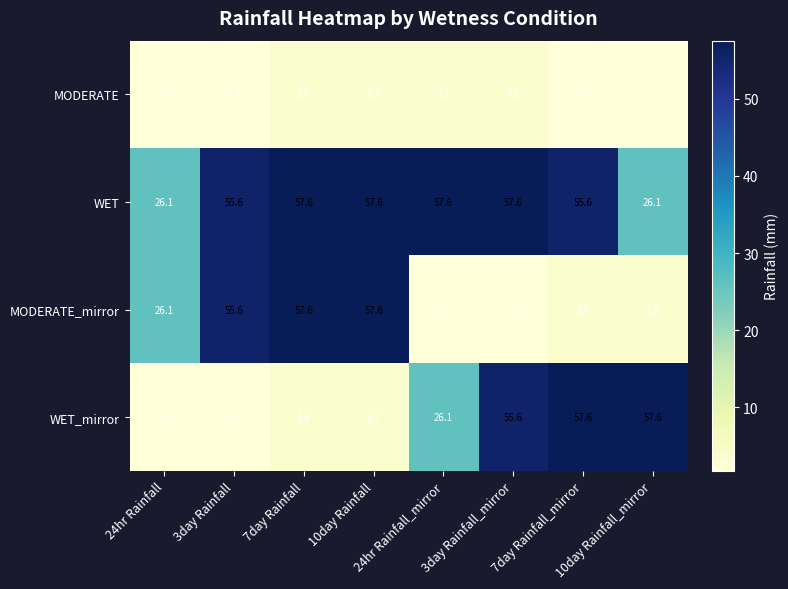

What is the difference between the maximum and minimum values in the MODERATE series?

2.0